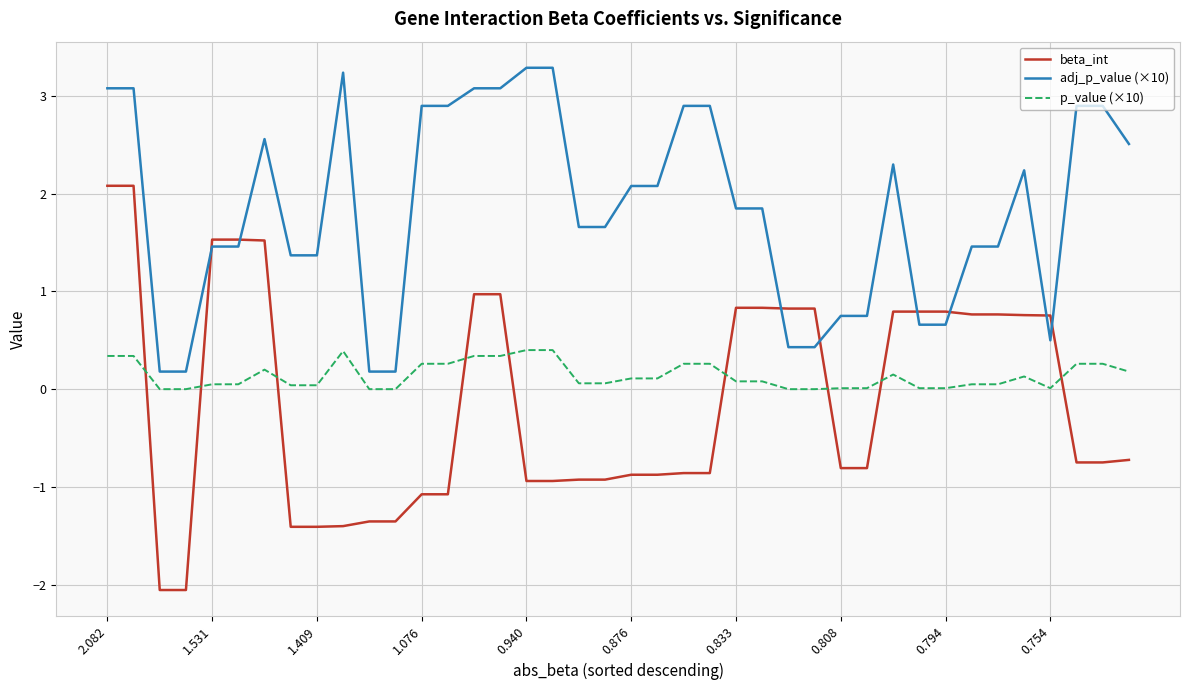

Is this an area chart (filled region under the line)?

No